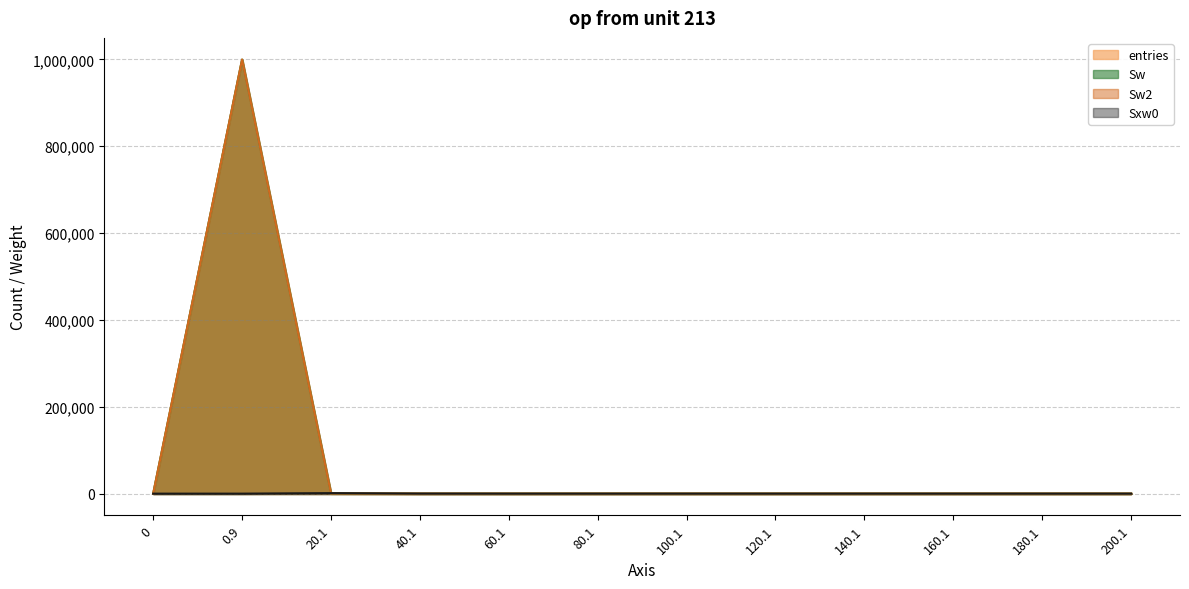

Reading right to left, extract all data points from this chart.

entries: 200.1=0	180.1=0	160.1=0	140.1=0	120.1=0	100.1=0	80.1=0	60.1=0	40.1=5	20.1=305	0.9=999690	0=0
Sw: 200.1=0	180.1=0	160.1=0	140.1=0	120.1=0	100.1=0	80.1=0	60.1=0	40.1=5	20.1=305	0.9=999690	0=0
Sw2: 200.1=0	180.1=0	160.1=0	140.1=0	120.1=0	100.1=0	80.1=0	60.1=0	40.1=5	20.1=305	0.9=999690	0=0
Sxw0: 200.1=0	180.1=0	160.1=0	140.1=0	120.1=0	100.1=0	80.1=0	60.1=0	40.1=128	20.1=1166	0.9=0	0=0